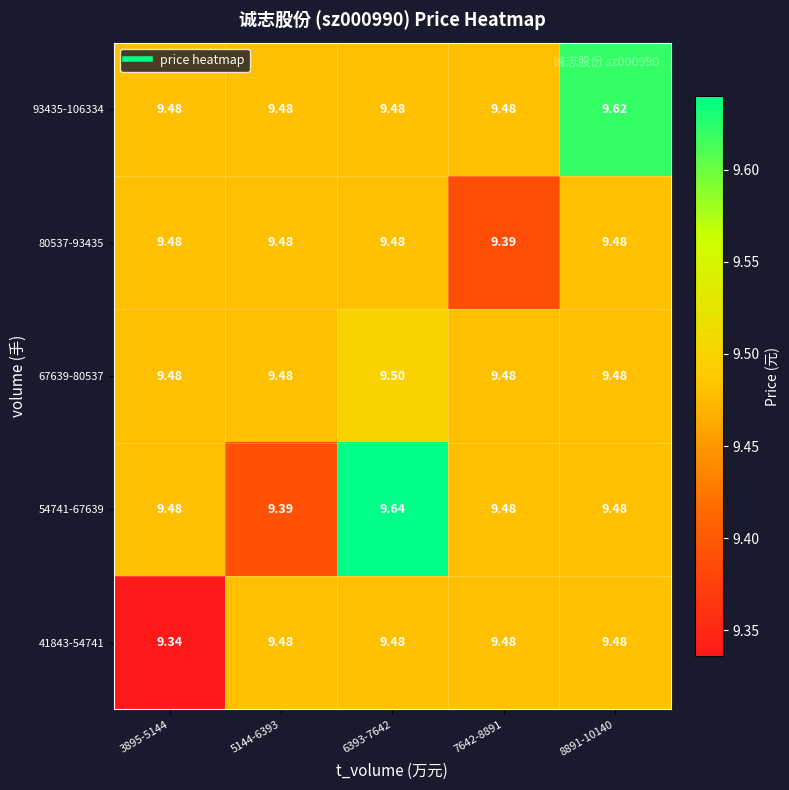

Is the value of 80537-93435 at 7642-8891 greater than the value of 41843-54741 at 3895-5144?

Yes